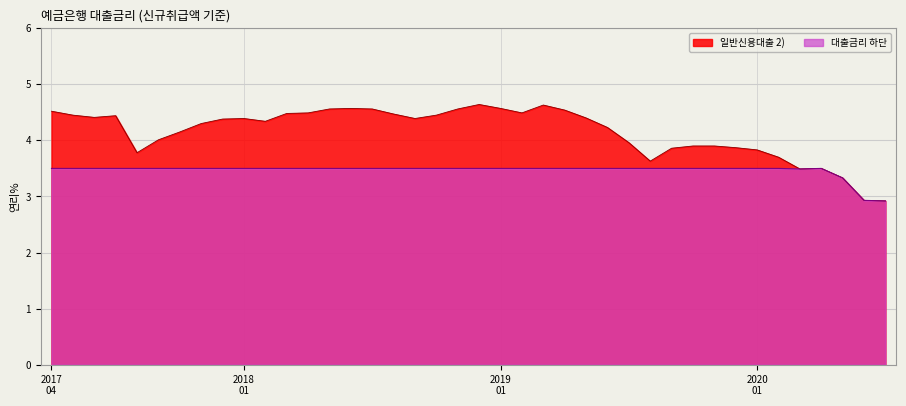

Which series has the largest total across all categories?

일반신용대출 2)